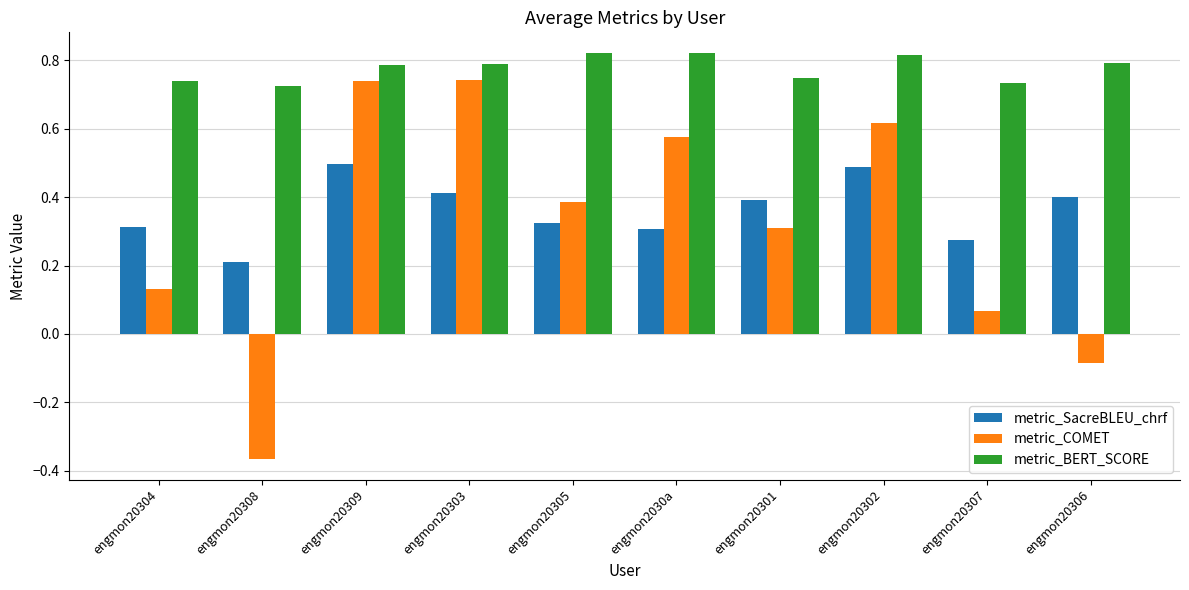

The metric_SacreBLEU_chrf series shows 0.1 at engmon20305. True or false?

False